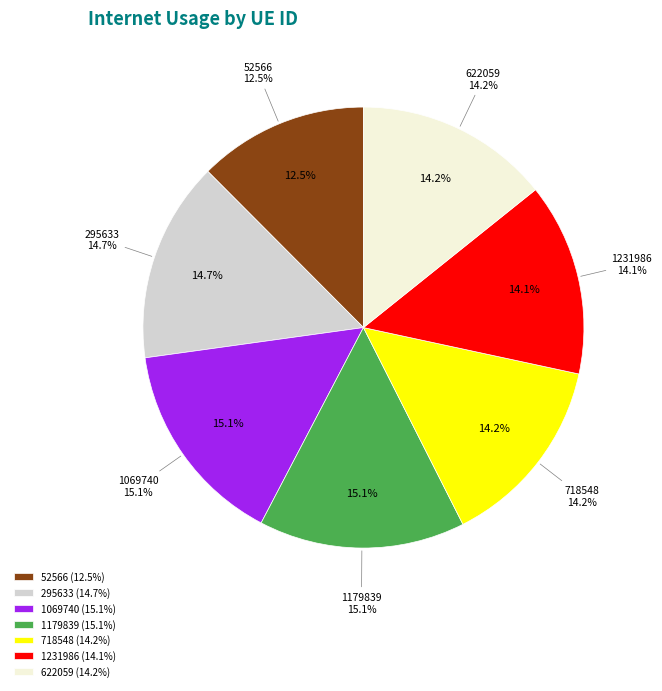

What is the total percentage of 718548 and 1231986?

28.3%